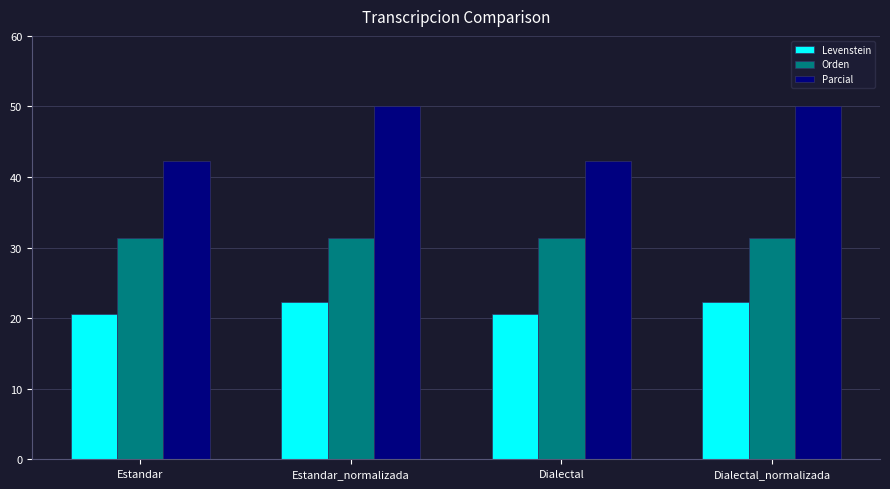

The value of Parcial at Dialectal_normalizada is 50.0. True or false?

True